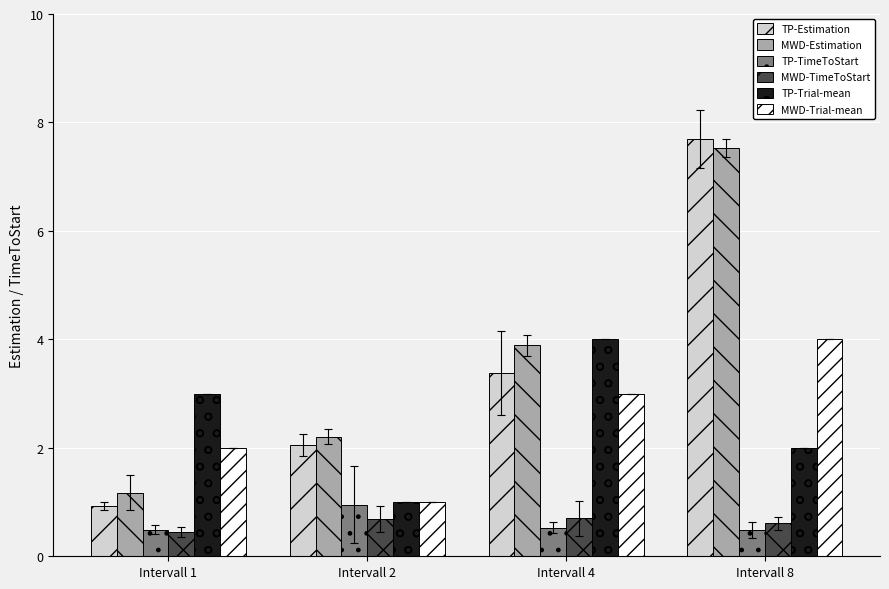

What is the value of the MWD-TimeToStart bar at the 4th from the left?

0.6